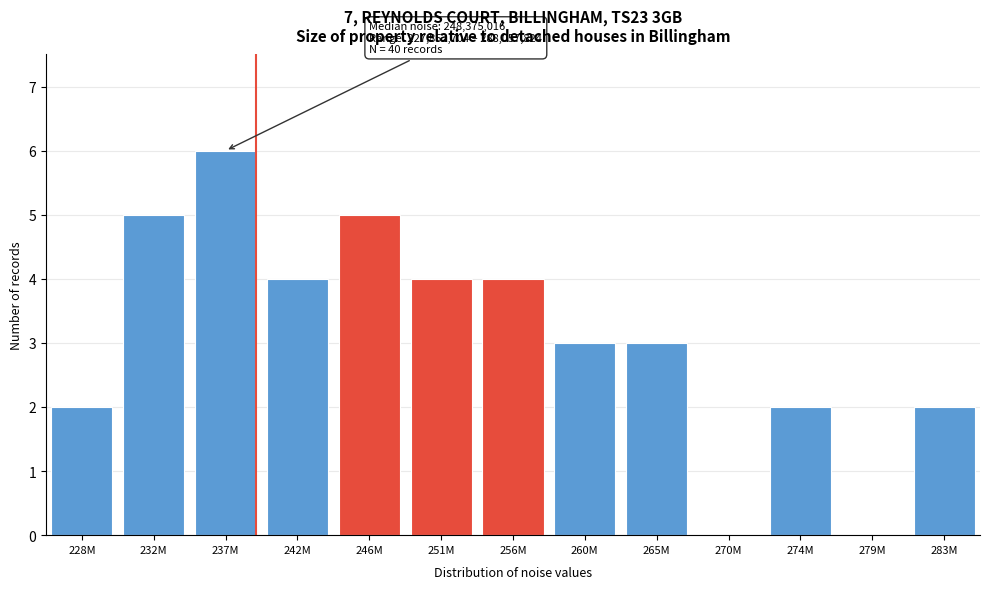

Reading right to left, list all the values displayed in this chart.

283M=2	279M=0	274M=2	270M=0	265M=3	260M=3	256M=4	251M=4	246M=5	242M=4	237M=6	232M=5	228M=2